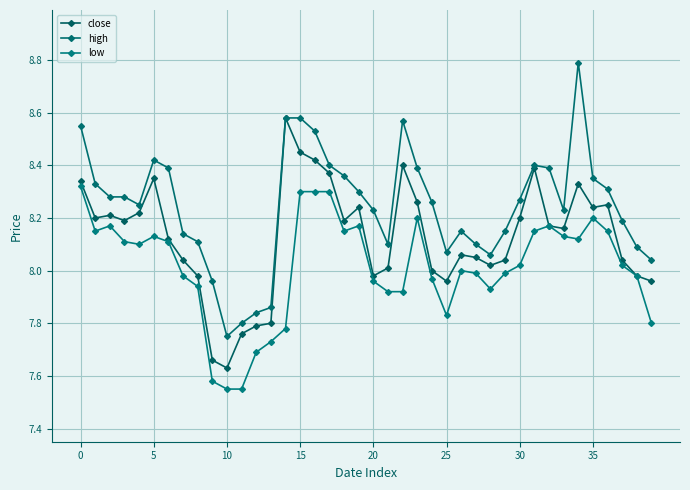

How many categories are shown in the chart?

40